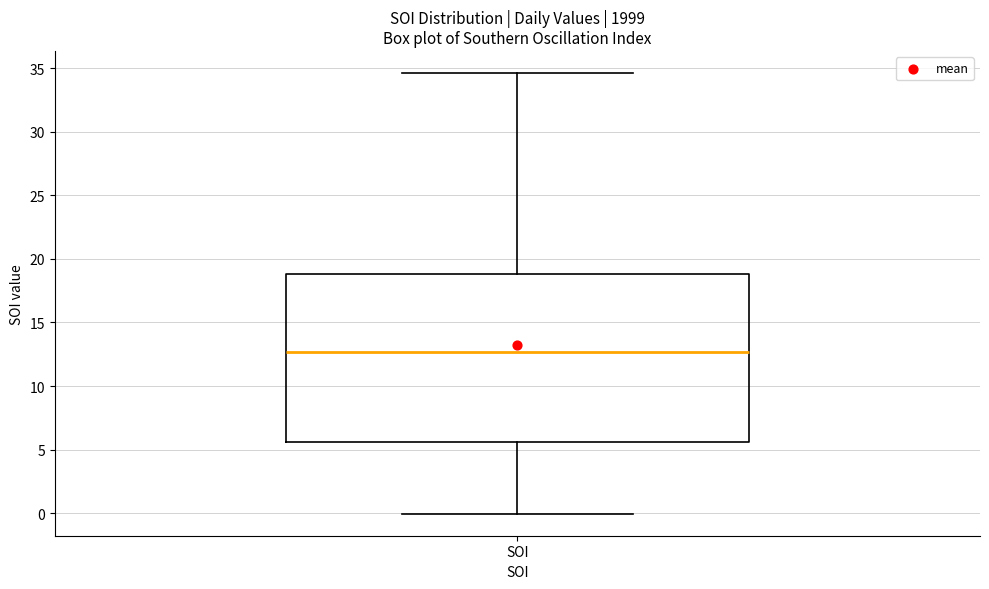

Transcribe this box plot: give where the median line is, the range the box spans, and where the two whiskers end, as read against the y-axis. The values are not printed on the chart, so give them approximately, as read against the axis.

median 12.5, box 5.5 to 19.0, whiskers 0.0 to 34.5